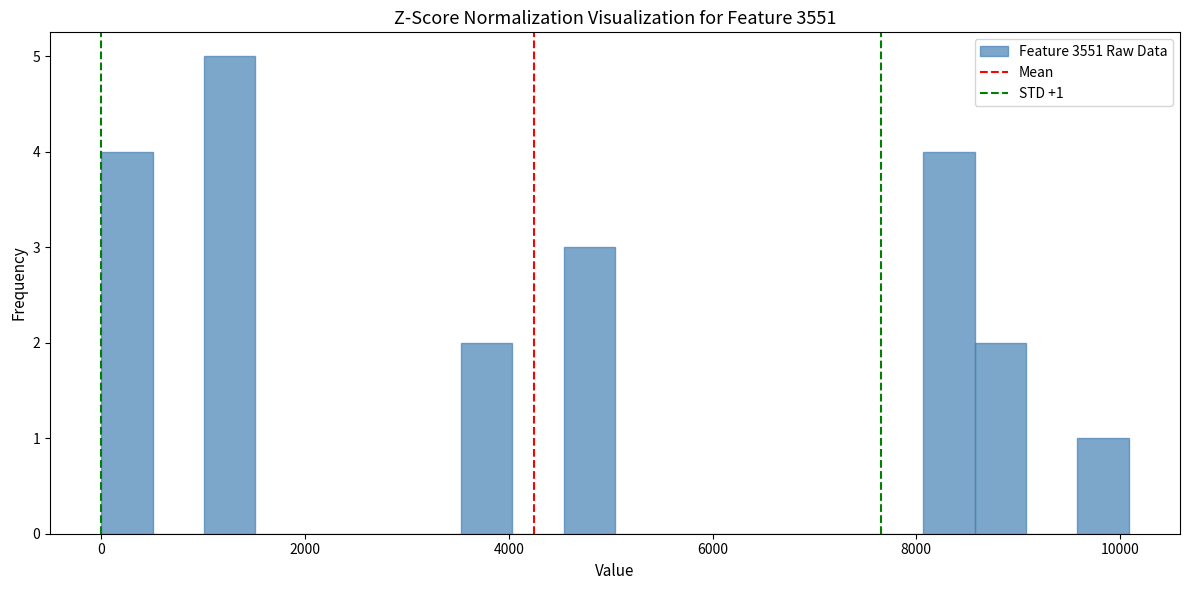

Around what value on the x-axis is the tallest bar? Give the approximate position of its centre, as read against the axis.

1200